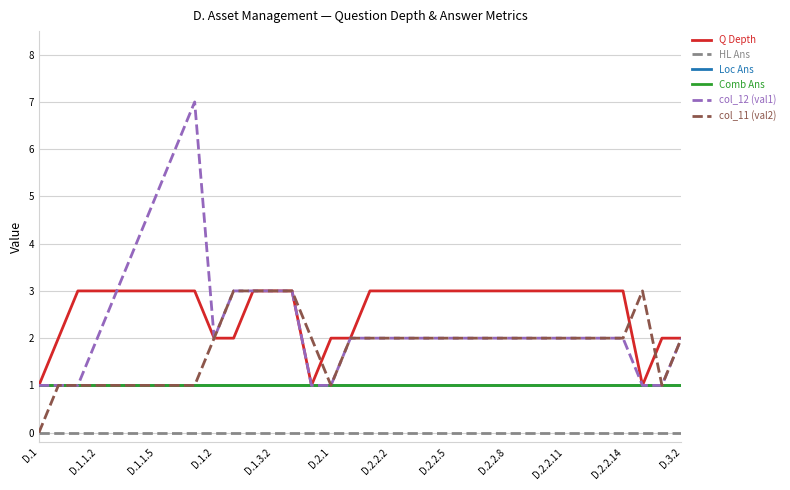

What is the difference between the second highest and minimum values in the col_12 (val1) series?

5